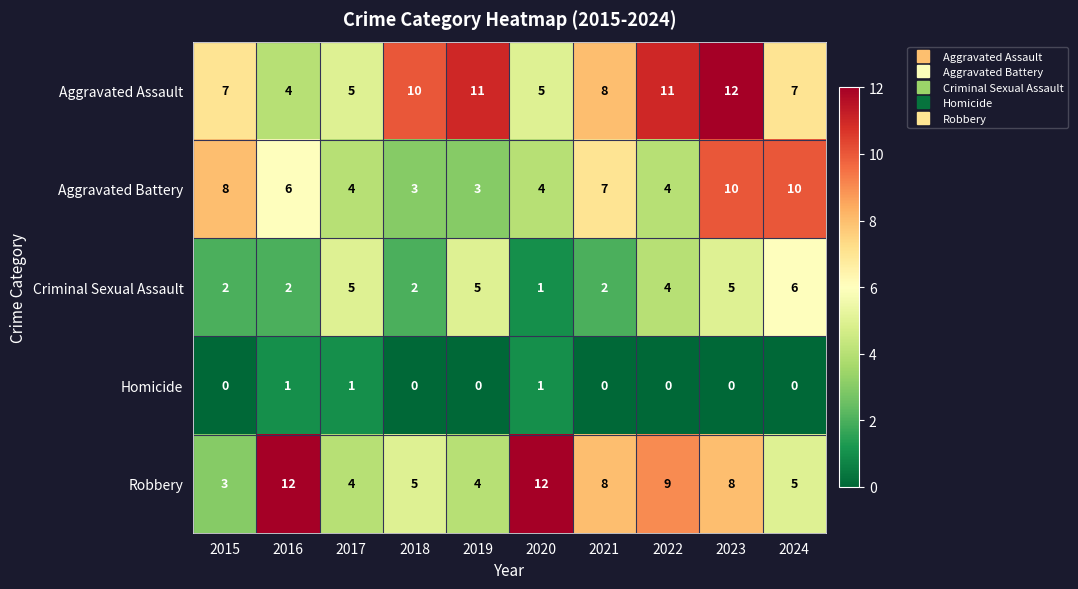

Which series has the largest total across all categories?

Aggravated Assault